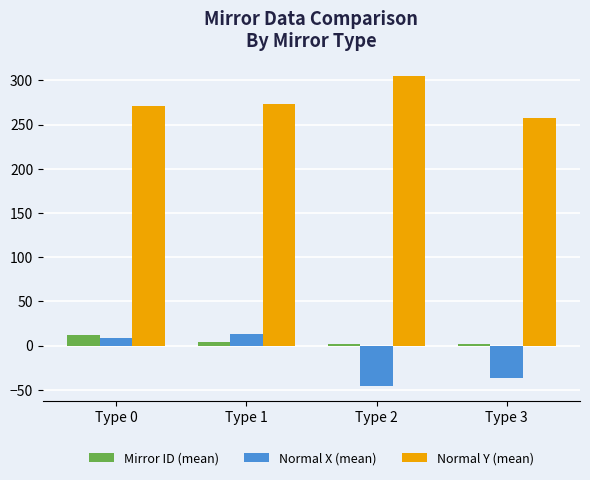

How many groups of bars are there?

4